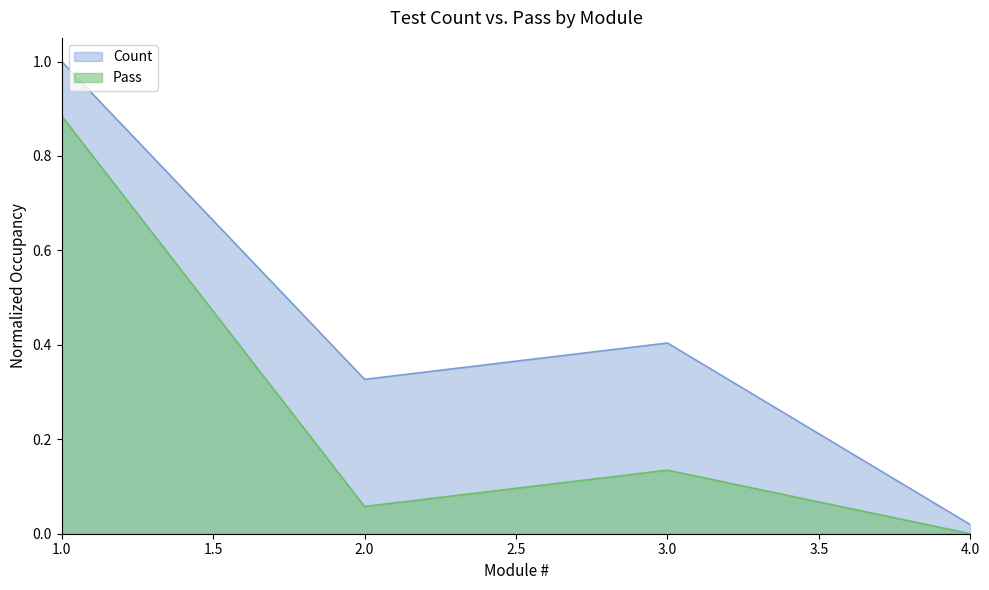

Reading right to left, list all the values displayed in this chart.

Count: 0.0	0.4	0.3	1.0
Pass: 0.0	0.1	0.1	0.9